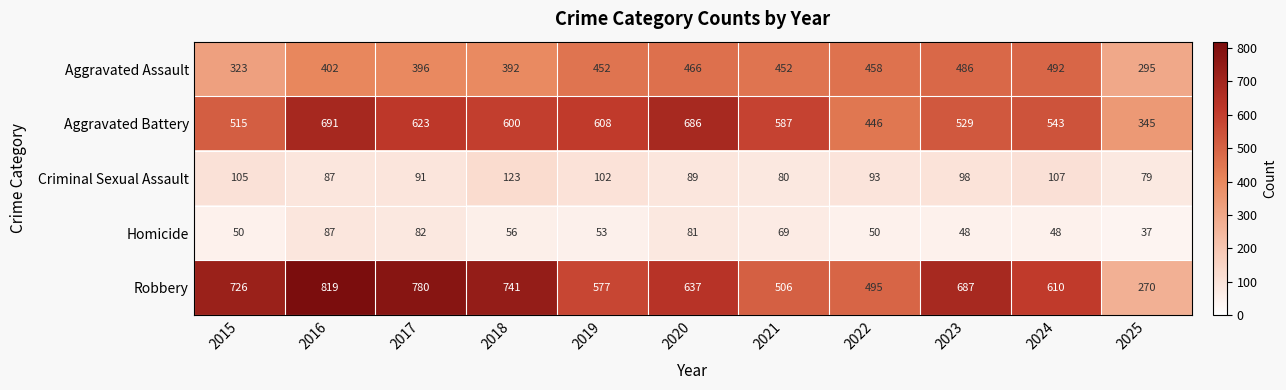

What is the sum of all Aggravated Assault values?

4614